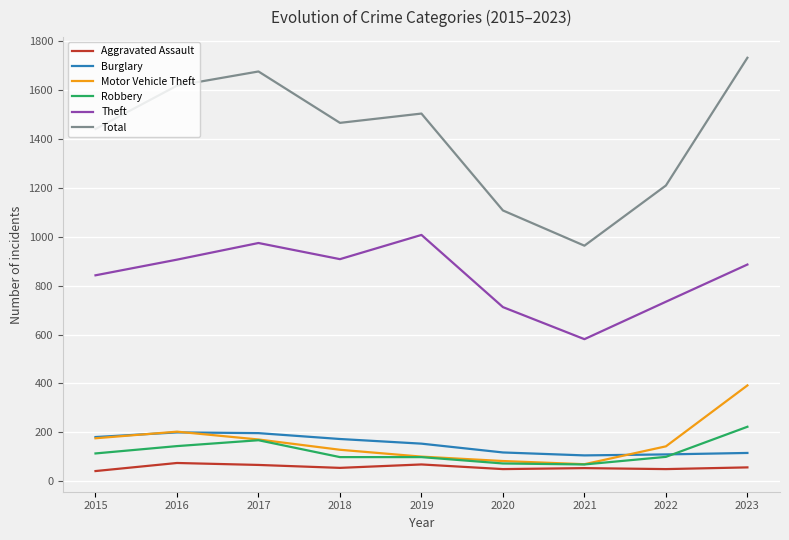

True or false: Total and Burglary cross at least once.

False